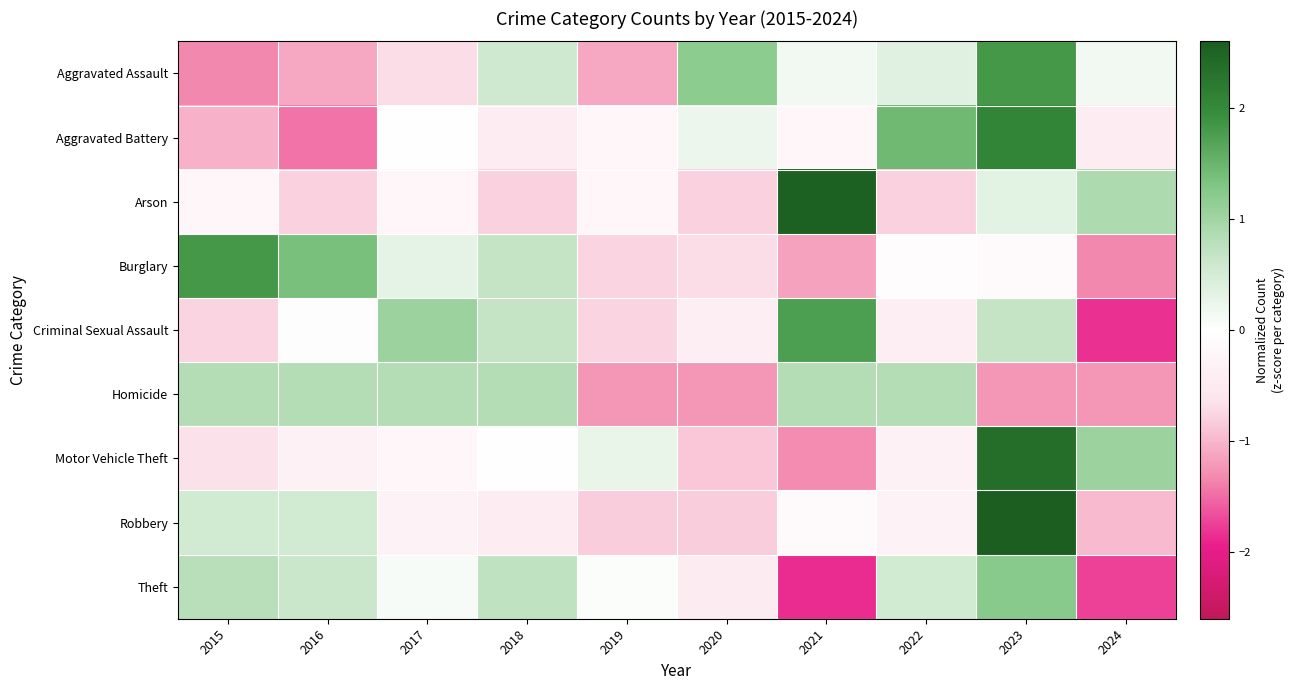

What is the difference between the highest and lowest values at 2018?

1.6